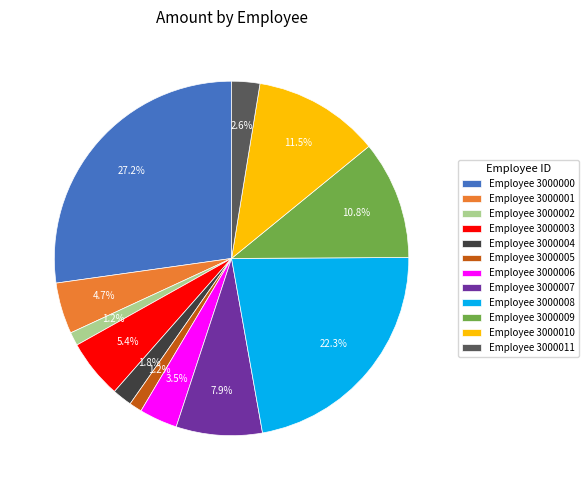

Do Employee 3000001 and Employee 3000000 together represent more than half of the pie?

No